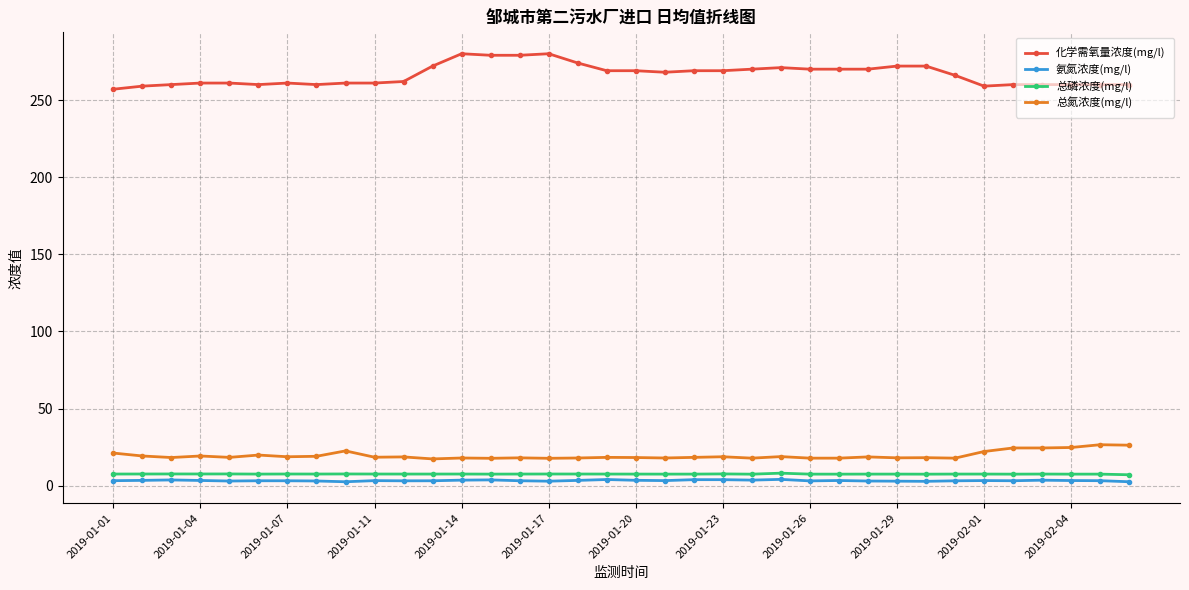

What is the minimum value for 总磷浓度(mg/l)?

7.1